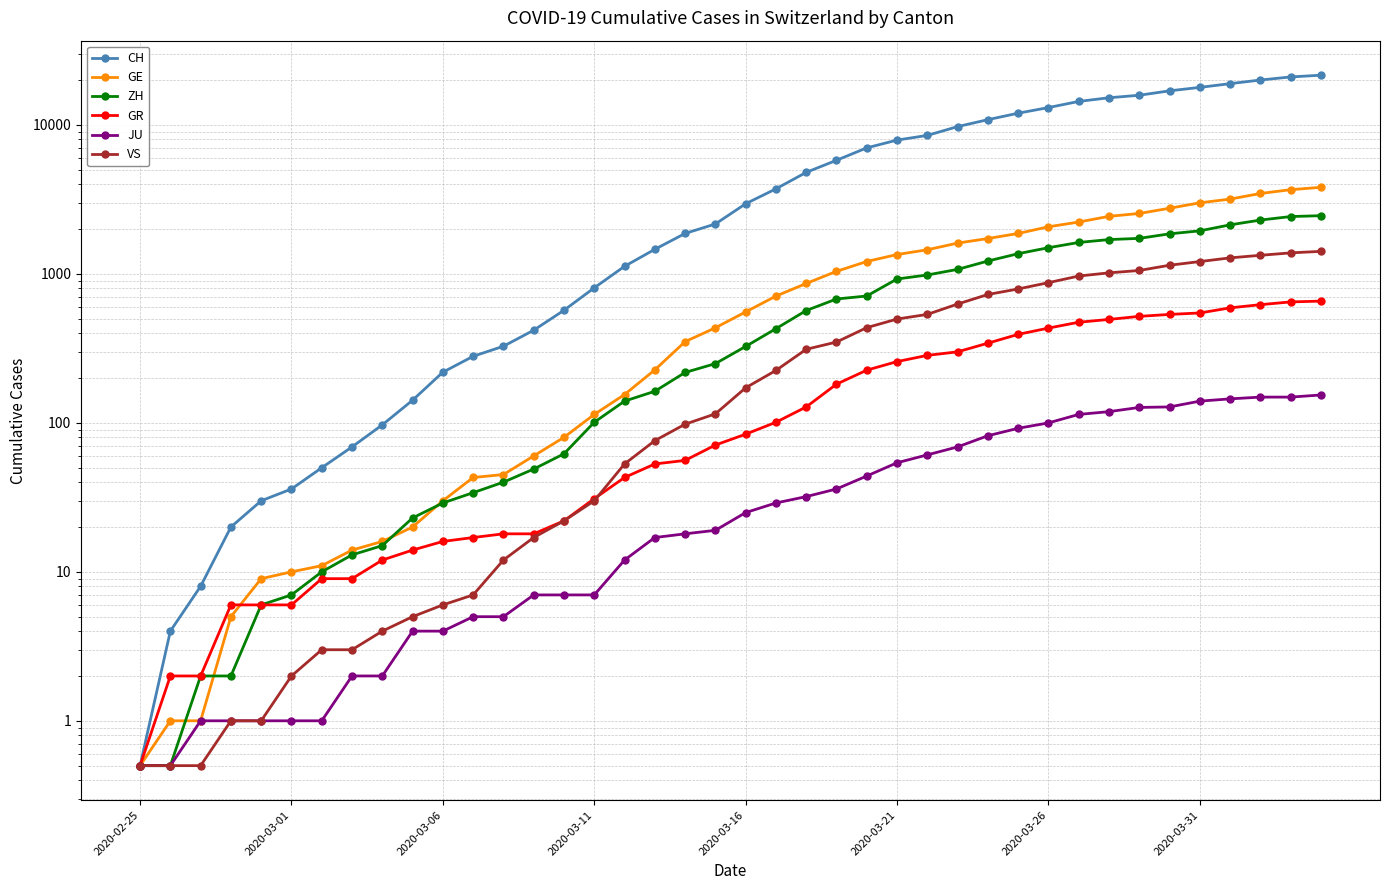

The value of CH at 16 is 767.6. True or false?

False